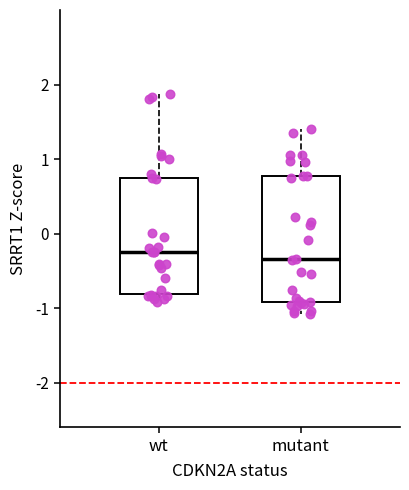

Reading left to right, read every box against the y-axis: the position of its median line, the range the box covers, and the ends of its whiskers. The values are not printed on the chart, so give them approximately, as read against the axis.

wt: median -0.3, box -0.8 to 0.7, whiskers -0.9 to 1.9
mutant: median -0.3, box -0.9 to 0.8, whiskers -1.1 to 1.4